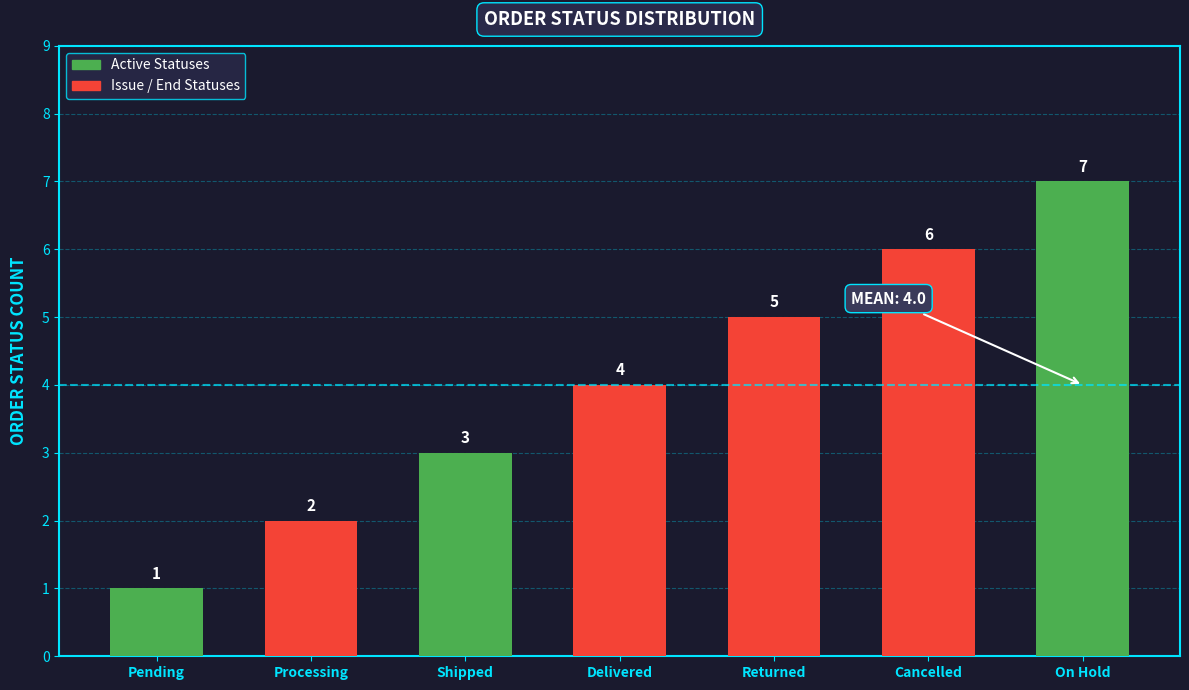

Where is the data nearest to the value 4?

Delivered